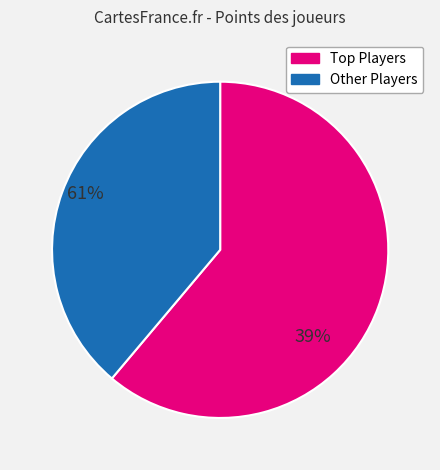

Which category has the smallest portion of the pie?

Other Players